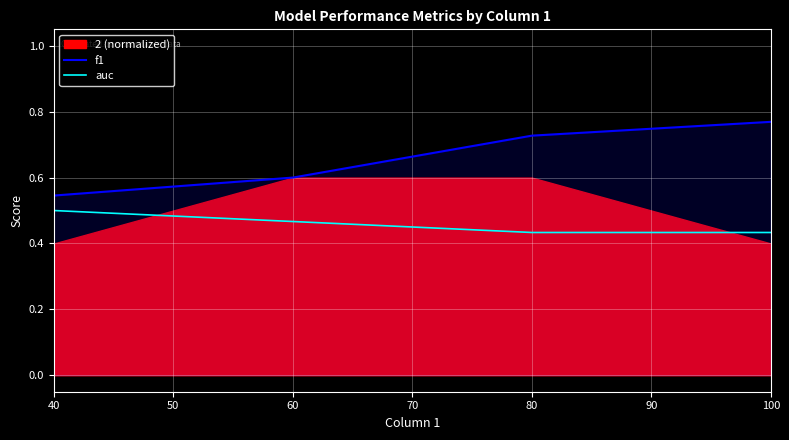

Which series has the largest total across all categories?

f1